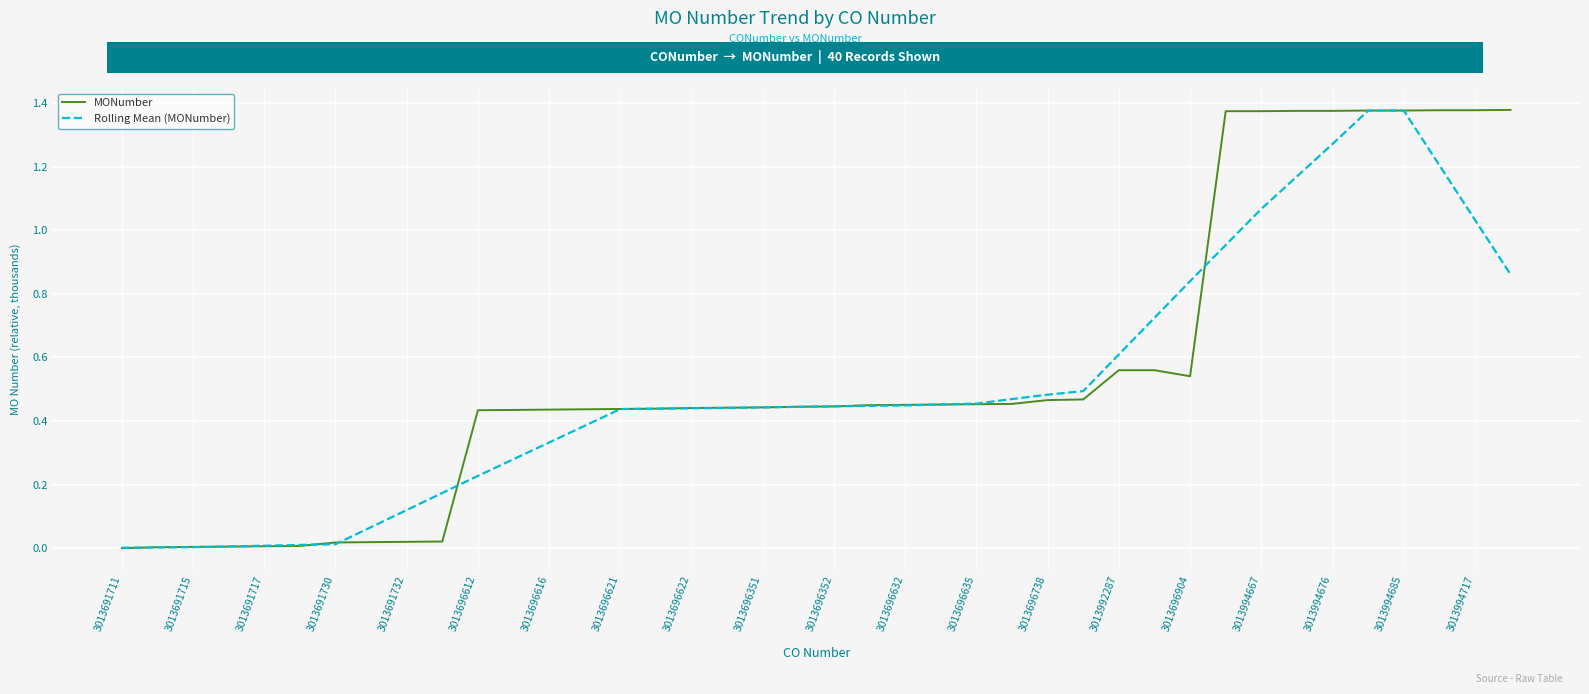

Which series has the widest spread of values?

MONumber